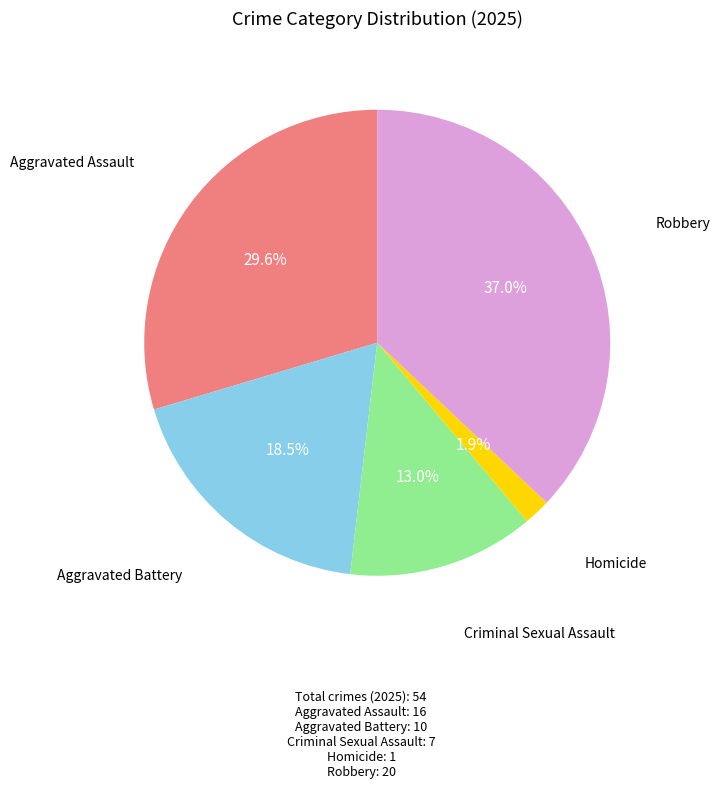

Does any single category account for the majority?

No